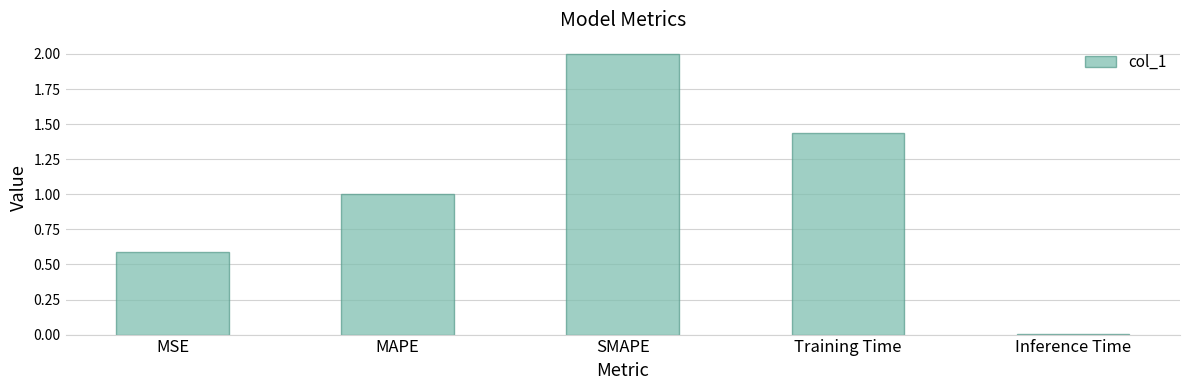

Rank the categories by value from lowest to highest.

Inference Time, MSE, MAPE, Training Time, SMAPE